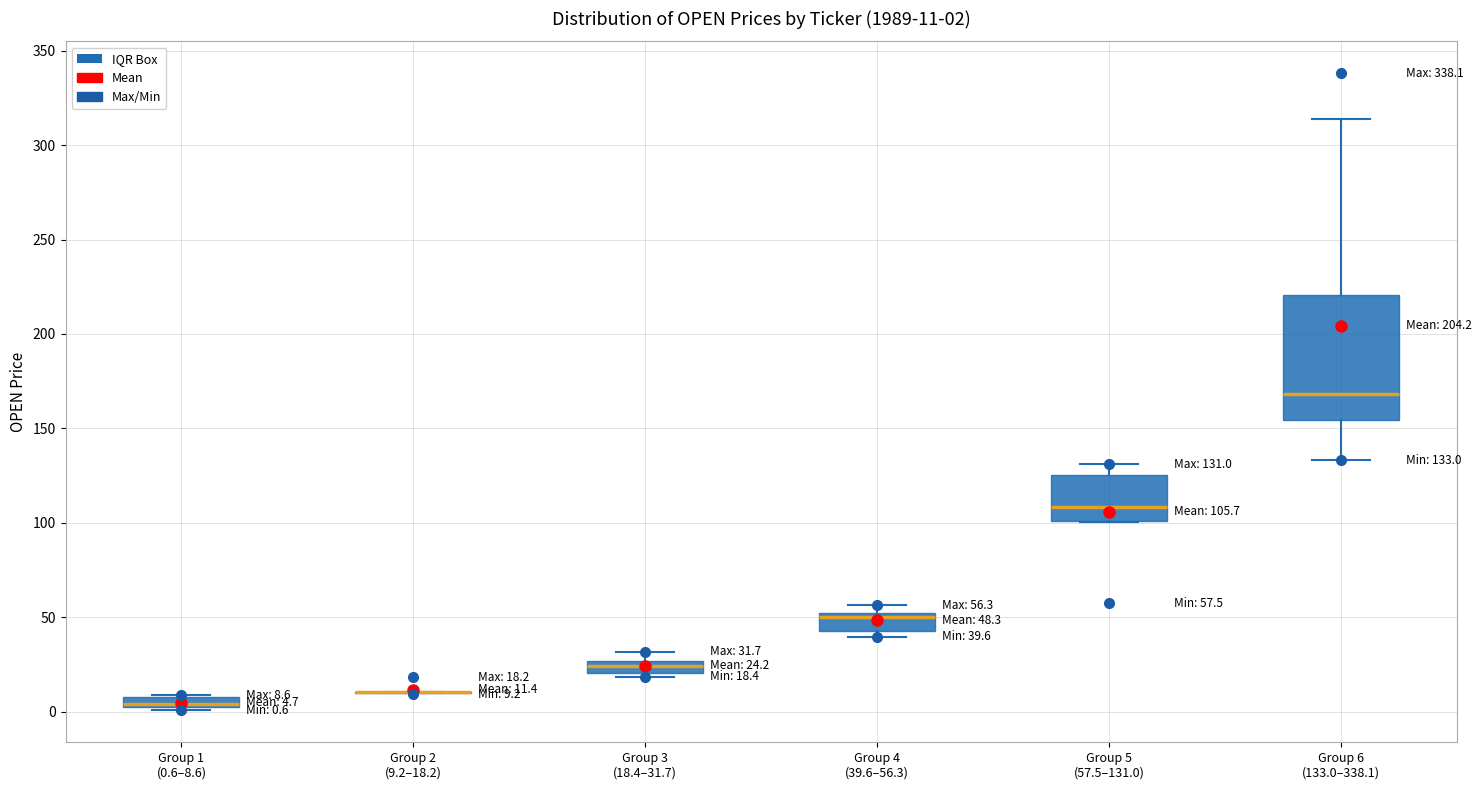

Which box is the tallest, from its lower edge to its upper edge?

Group 6 (133.0–338.1)